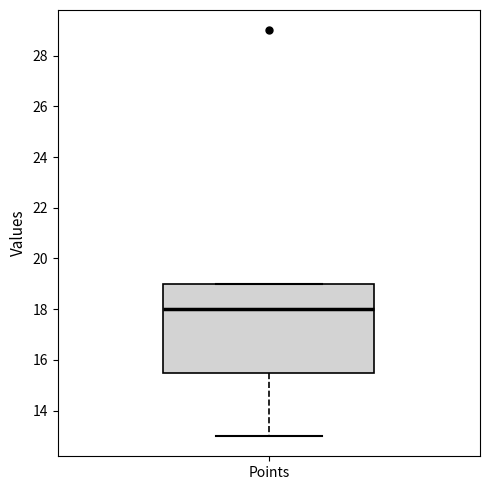

Where does the lower whisker of the box for Points end on the y-axis? The values are not printed on the chart, so give them approximately, as read against the axis.

13.0